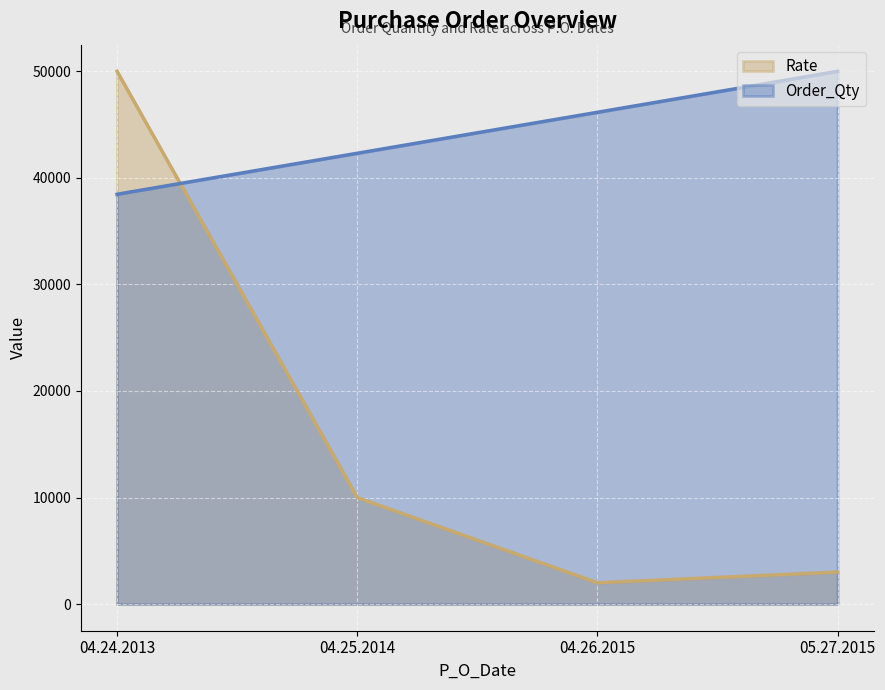

True or false: Order_Qty has more than 2 interior local peaks.

False